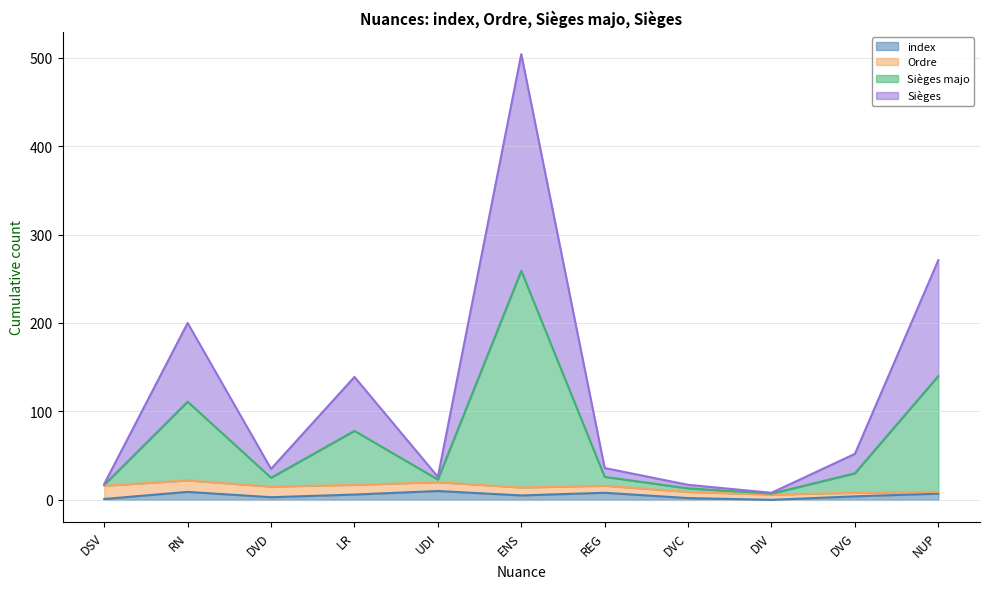

What is the average value of the index series?

5